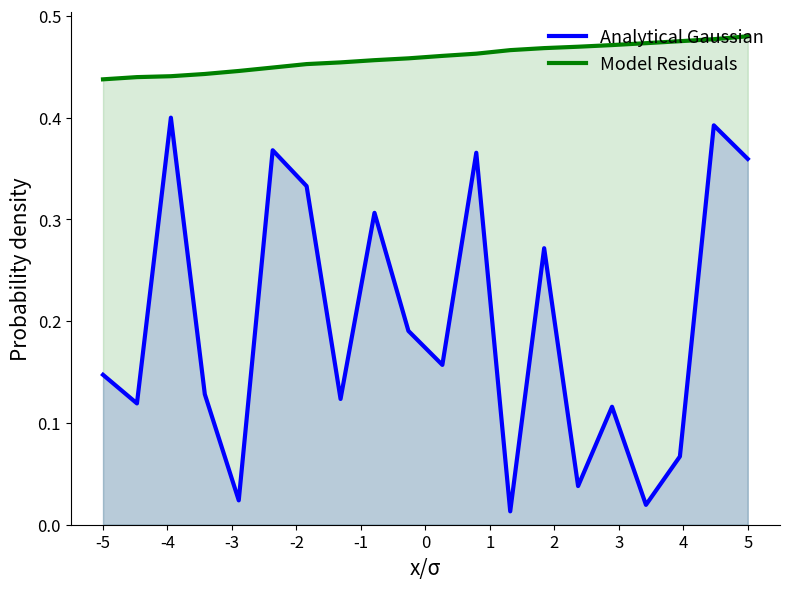

What is the sum of all Analytical Gaussian values?

3.9